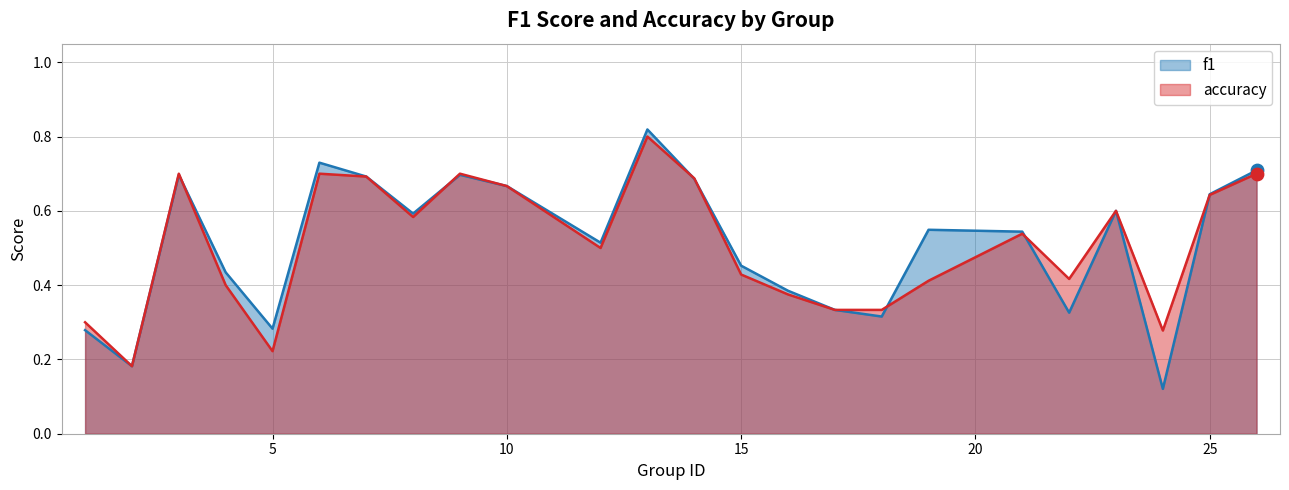

At how many categories does at least one series exceed 0?

24